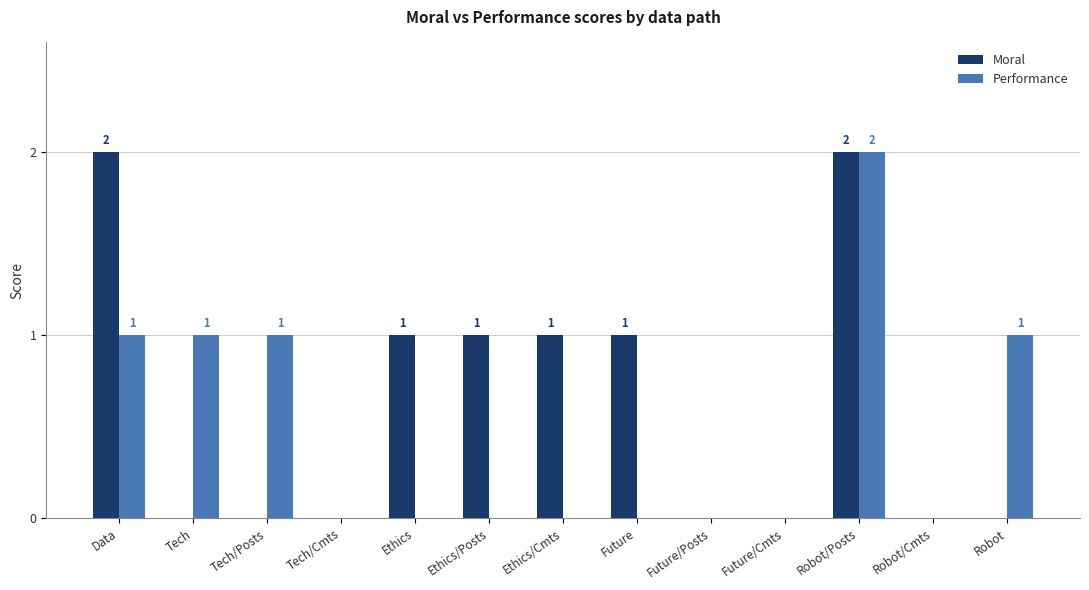

At which category is the sum across all series the highest?

Robot/Posts